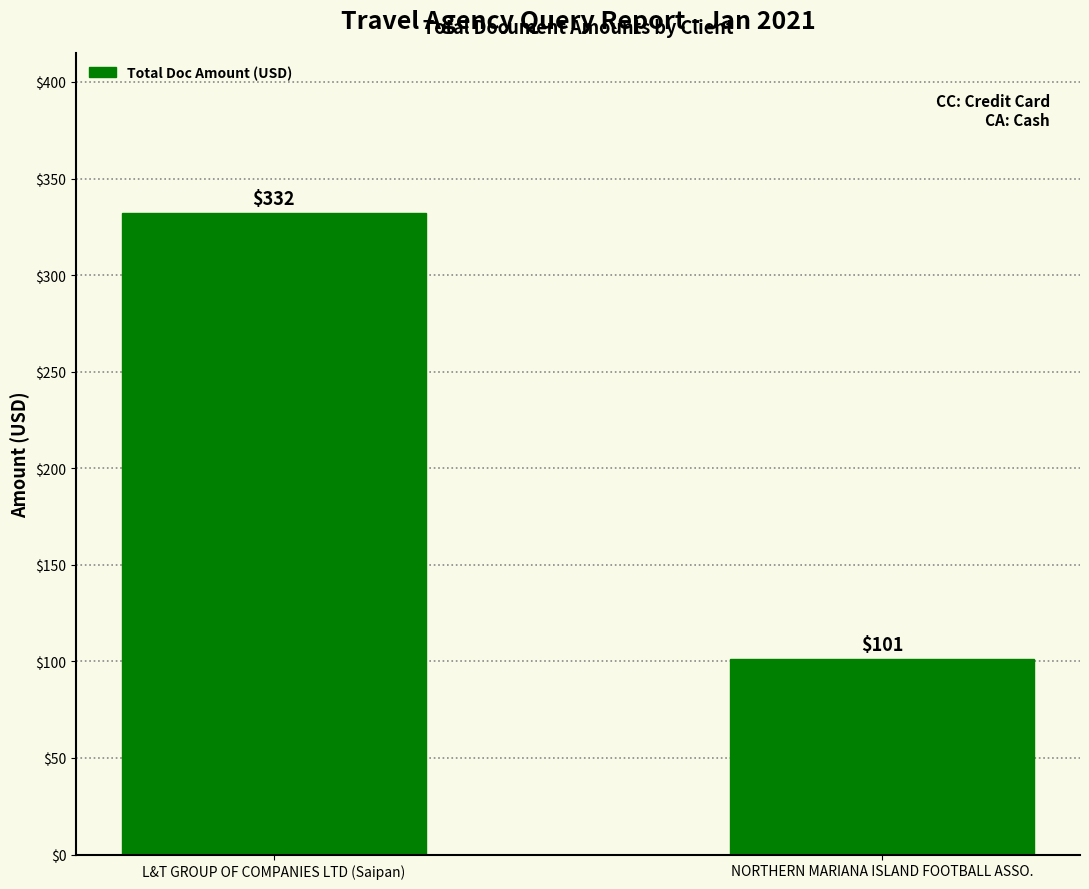

Which category has the highest value across all series?

L&T GROUP OF COMPANIES LTD (Saipan)